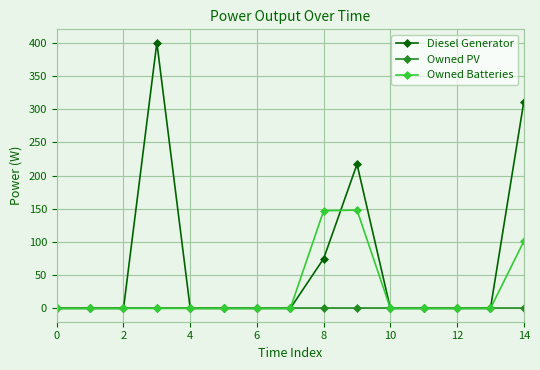

List the series in order of their overall mean, lowest first.

Owned PV, Owned Batteries, Diesel Generator